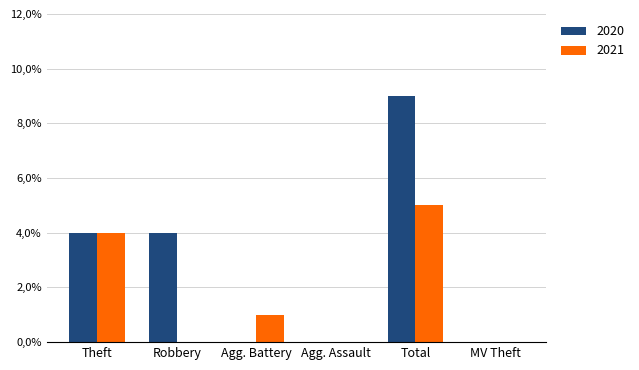

What are all the series names shown in the legend?

2020, 2021